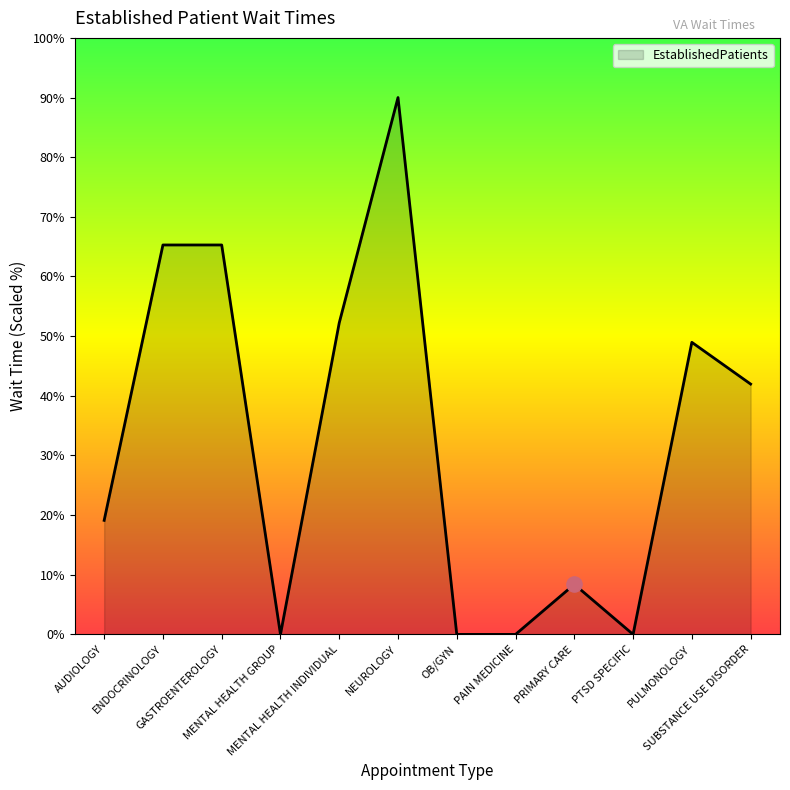

What is the change in value from ENDOCRINOLOGY to PAIN MEDICINE?

-65.3